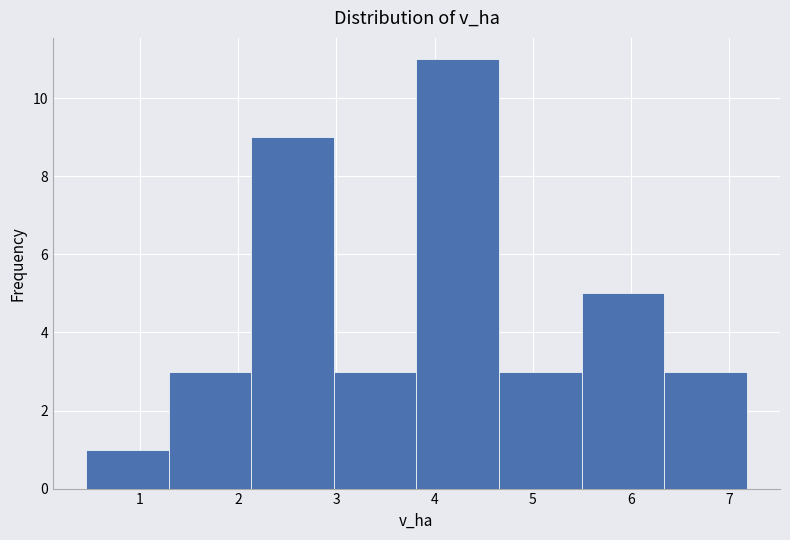

What is the height of the bar covering 3.8 to 4.7 on the x-axis? Neither the bar edges nor the heights are printed on the chart, so give them approximately, as read against the axes.

11